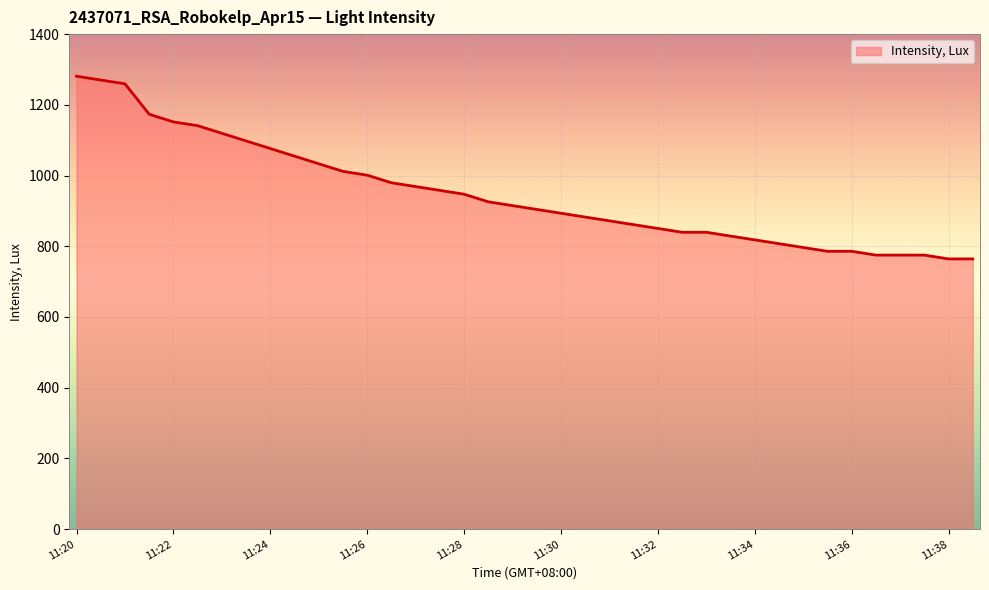

What is the minimum value shown in the chart?

764.2